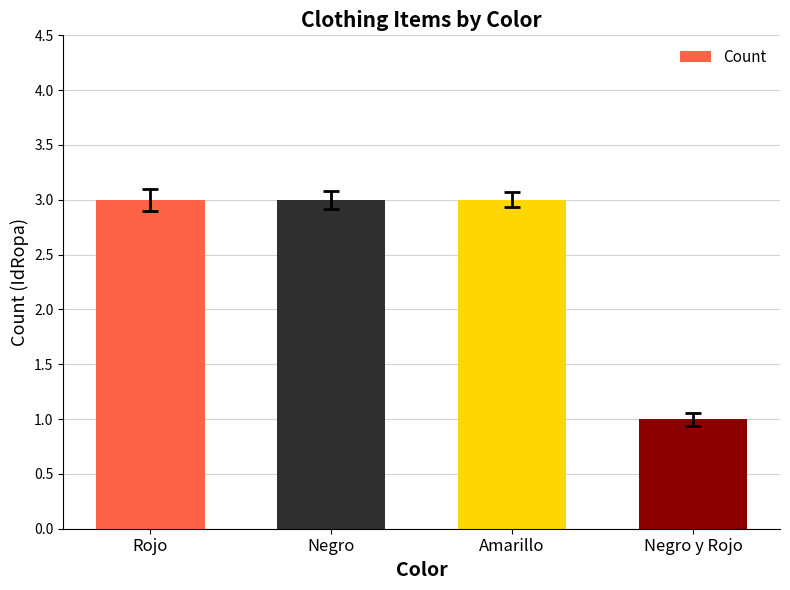

True or false: the data shows 3 at Rojo.

True